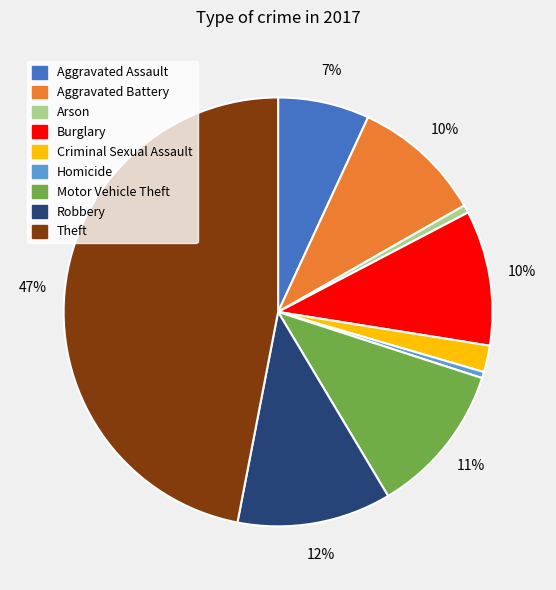

Which slice is the largest?

Theft